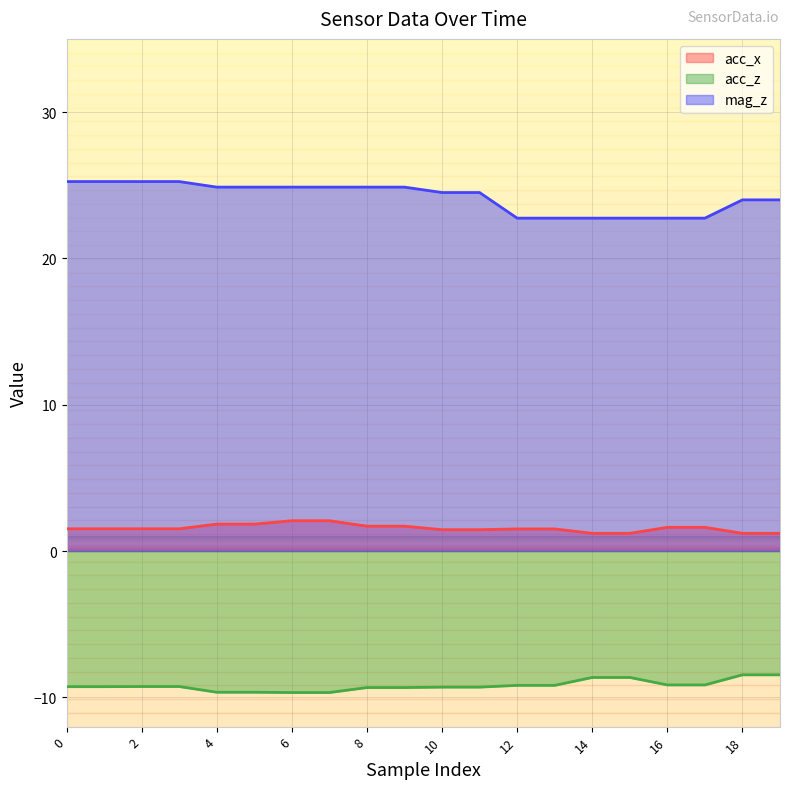

True or false: acc_x and mag_z cross at least once.

False